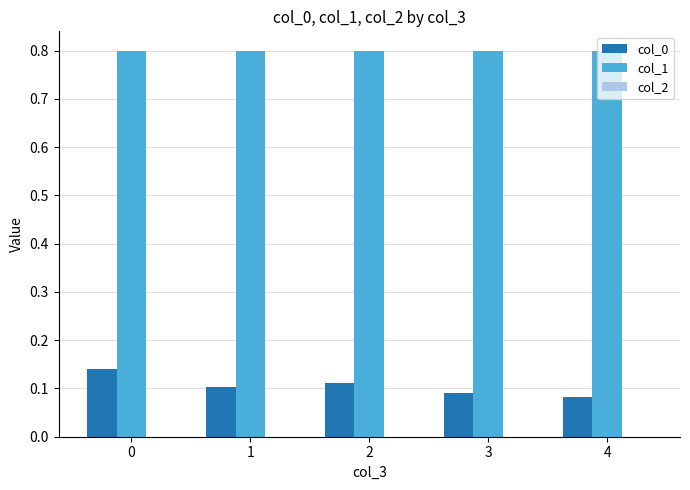

At how many categories does at least one series exceed 0?

5